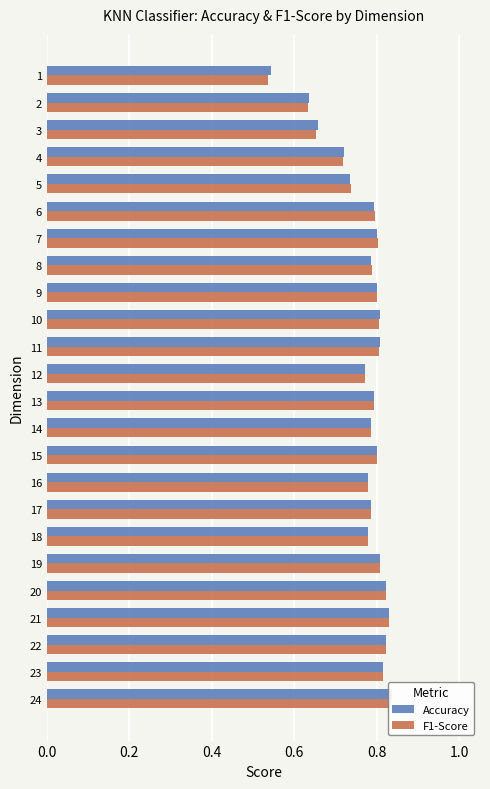

Which series has the largest range (max minus min)?

F1-Score